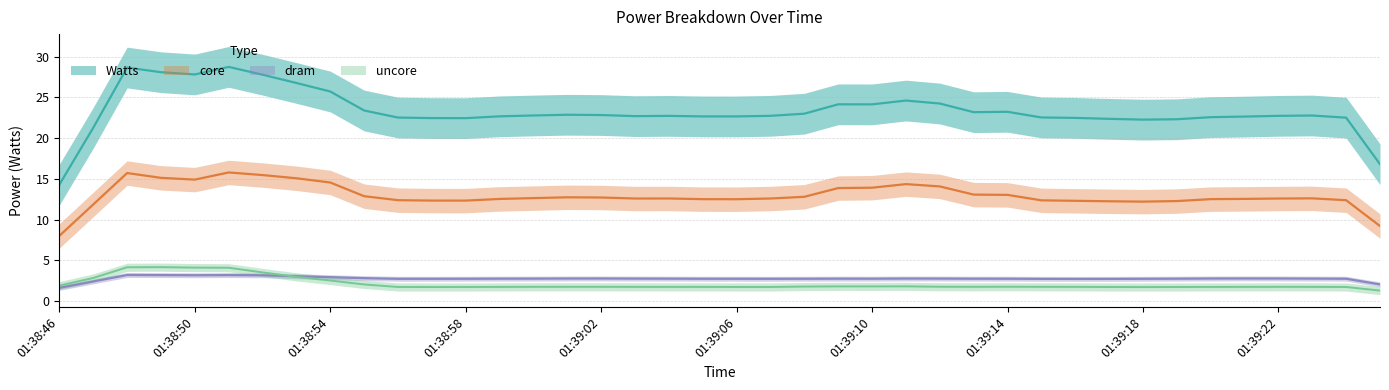

What is the difference between the maximum and minimum values in the core series?

7.0